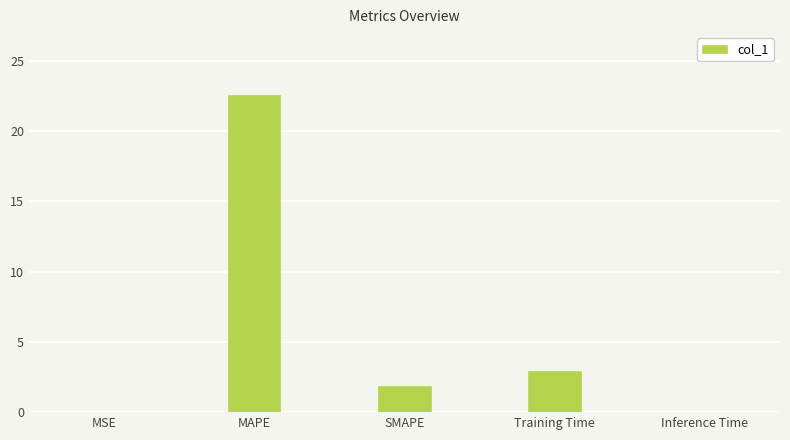

True or false: the data shows 0.0 at MSE.

True